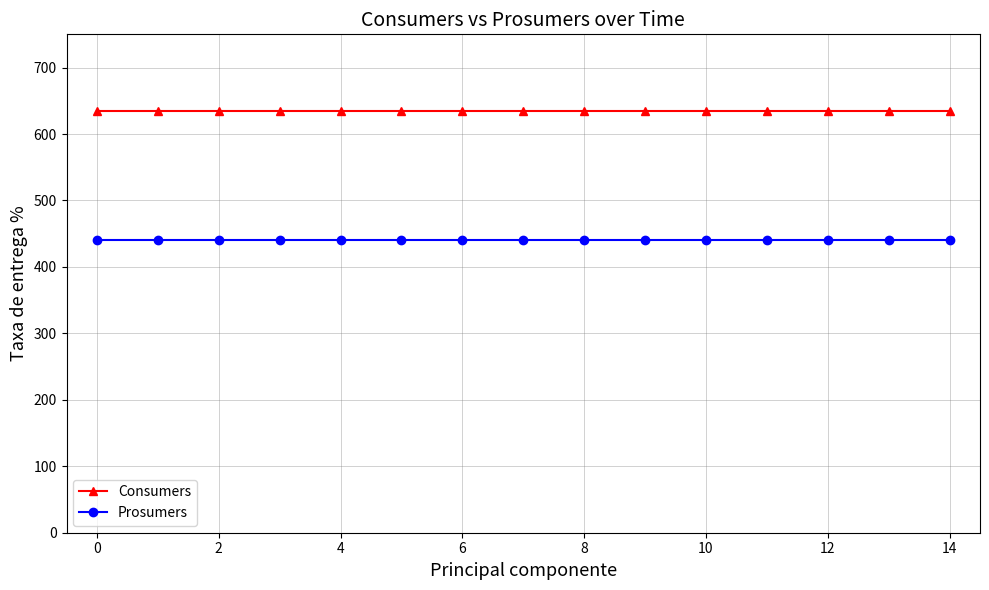

Rank the series by their maximum value, from lowest to highest.

Prosumers, Consumers